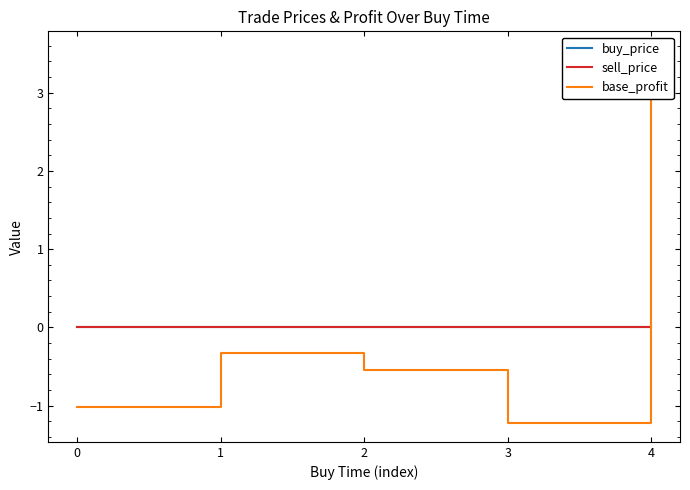

Reading left to right, list all the values displayed in this chart.

buy_price: 0.0	0.0	0.0	0.0	0.0
sell_price: 0.0	0.0	0.0	0.0	0.0
base_profit: -1.0	-0.3	-0.5	-1.2	3.5